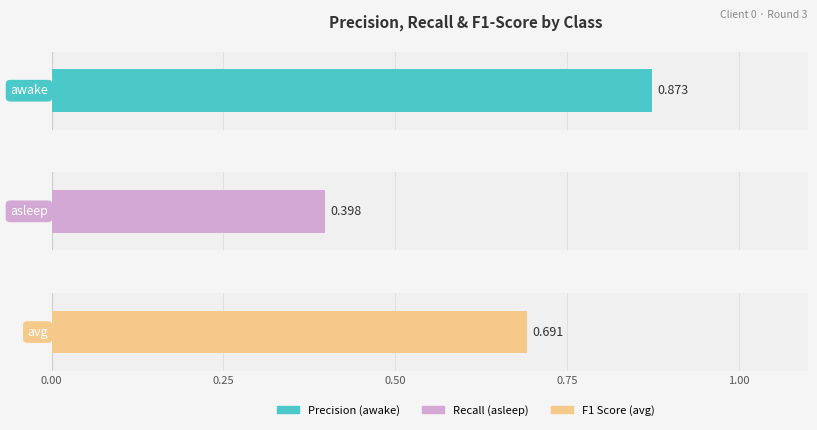

Where is f1_score nearest to the value 0?

asleep